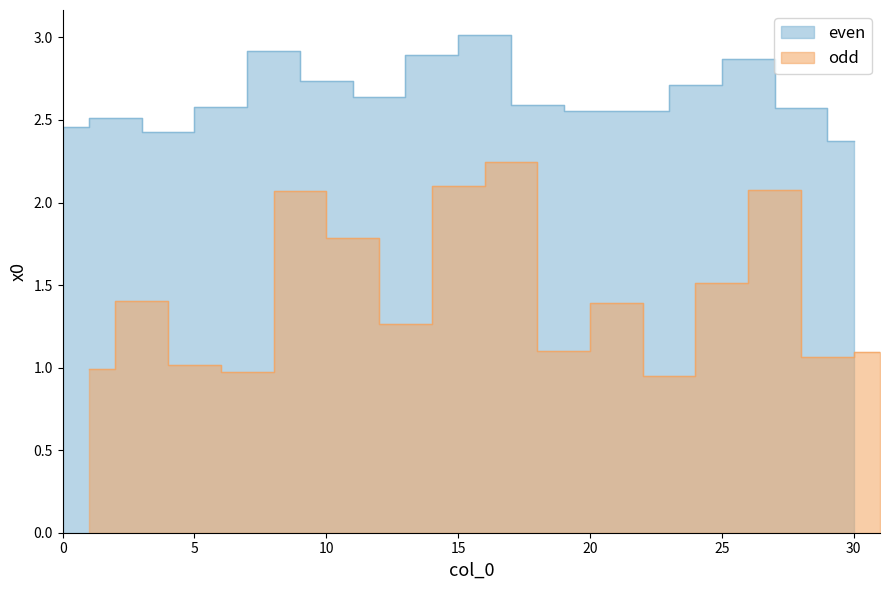

What is the change in value from 0 to 28?

+0.1